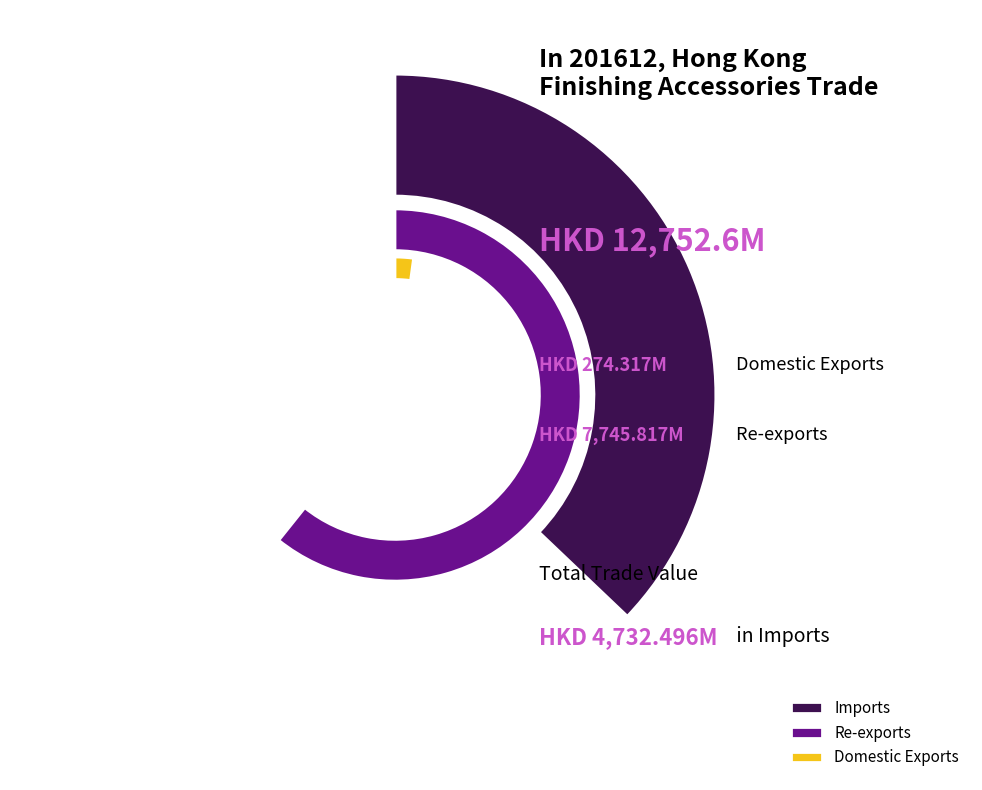

Which slice is the largest?

Re-exports